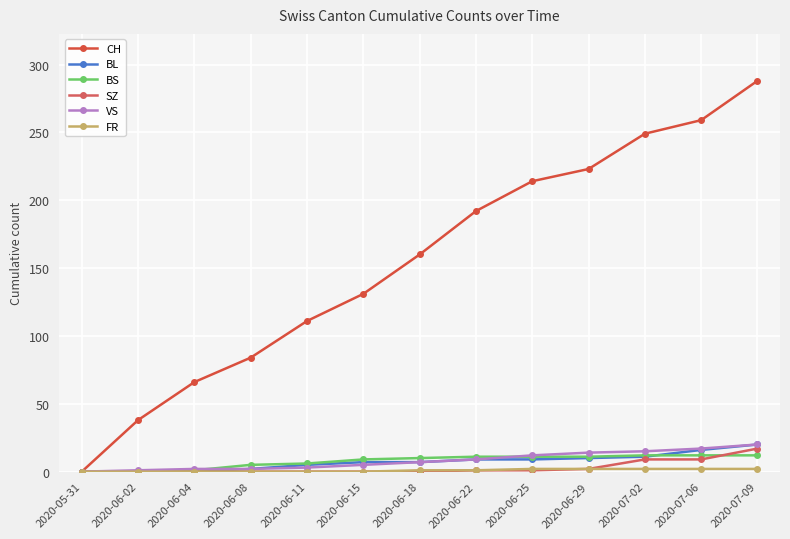

What is the label of the 8th point from the left?

2020-06-22